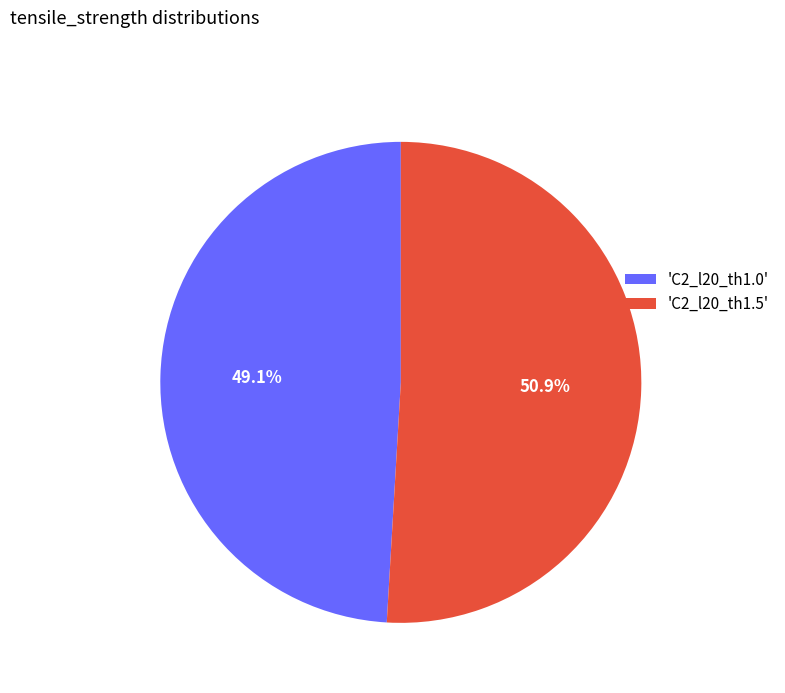

How many slices are in this pie chart?

2